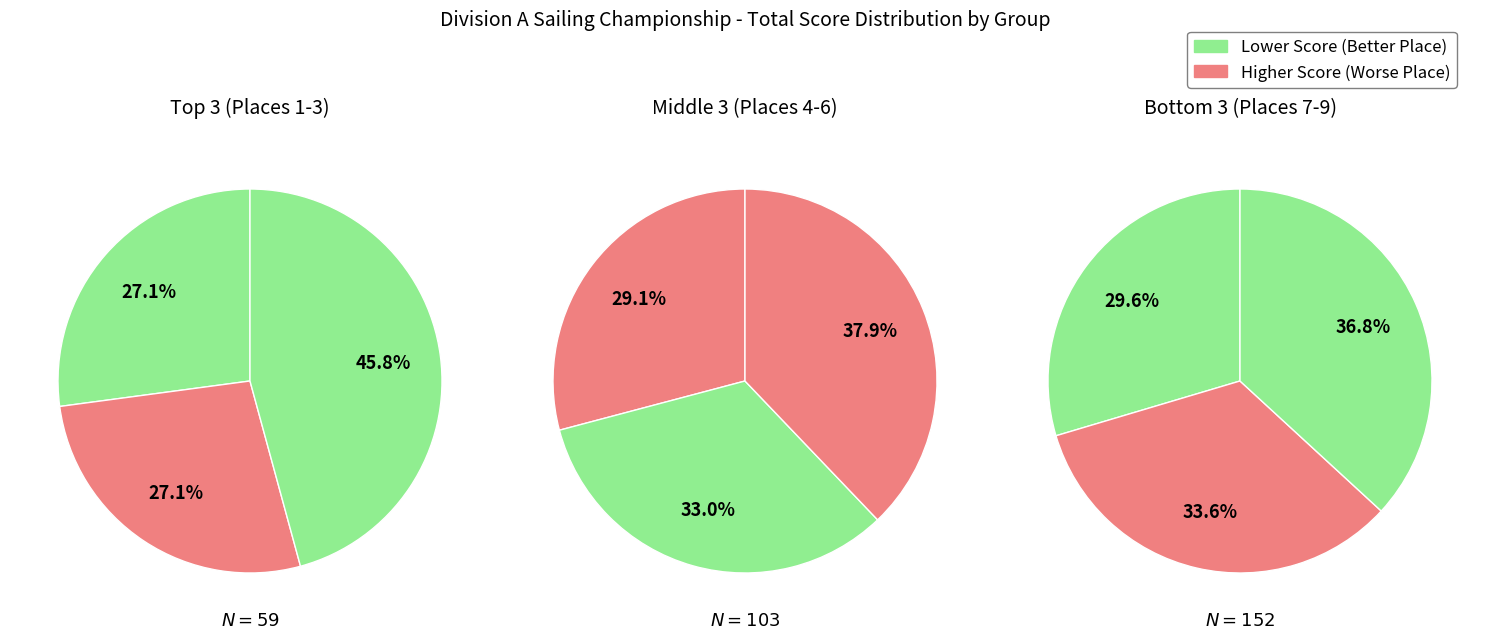

Is it true that 1 is 5% of the pie?

True